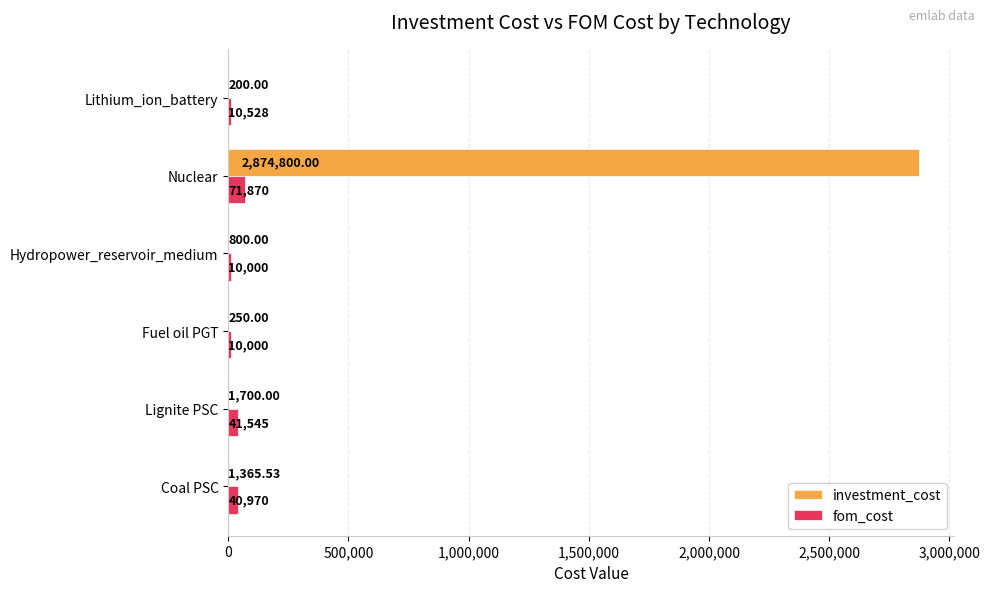

Is the value of fom_cost at Lignite PSC greater than the value of investment_cost at Fuel oil PGT?

Yes